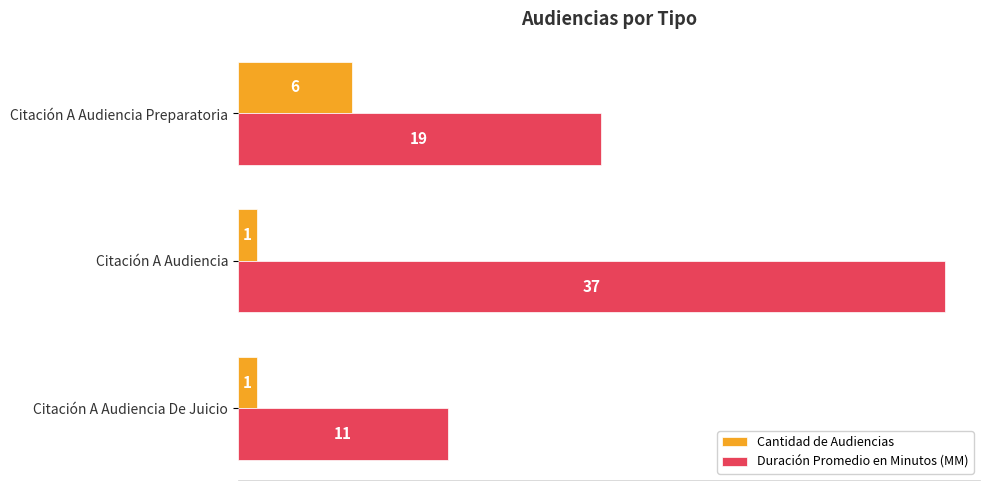

What is the average value of the Cantidad de Audiencias series?

3